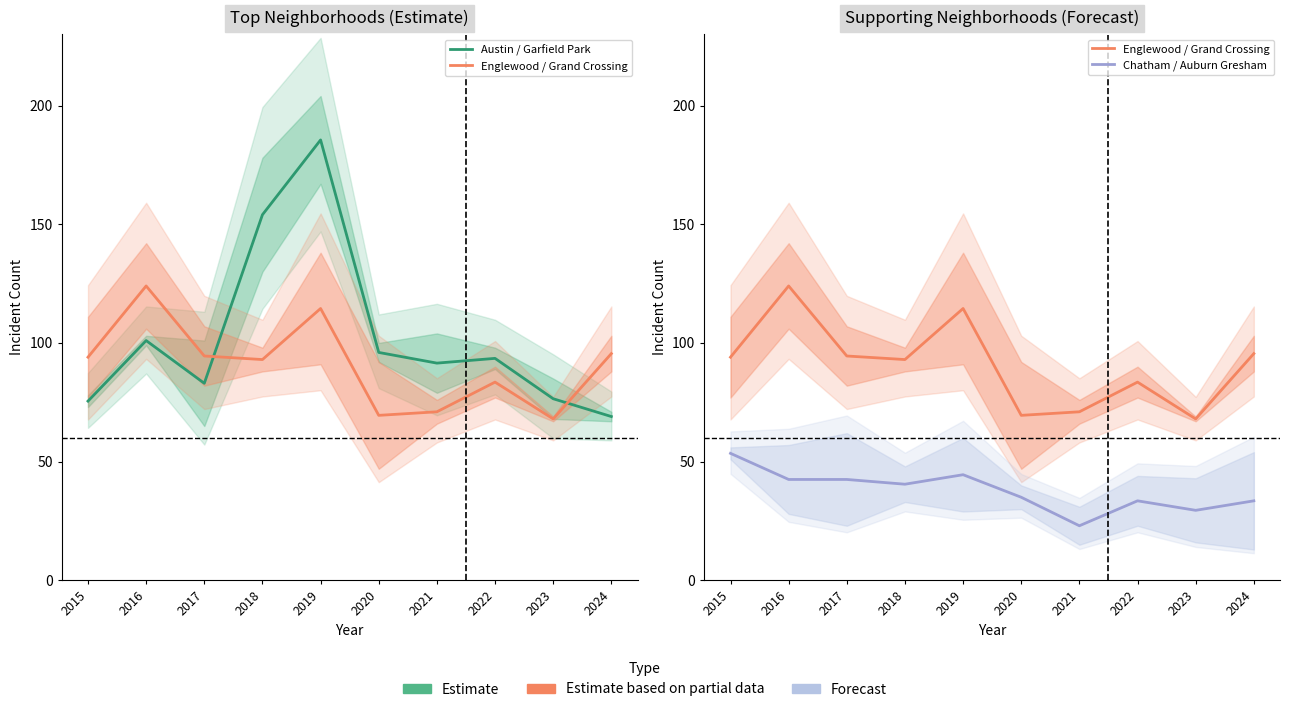

True or false: Englewood / Grand Crossing has a value of 93.5 at 2021.

False